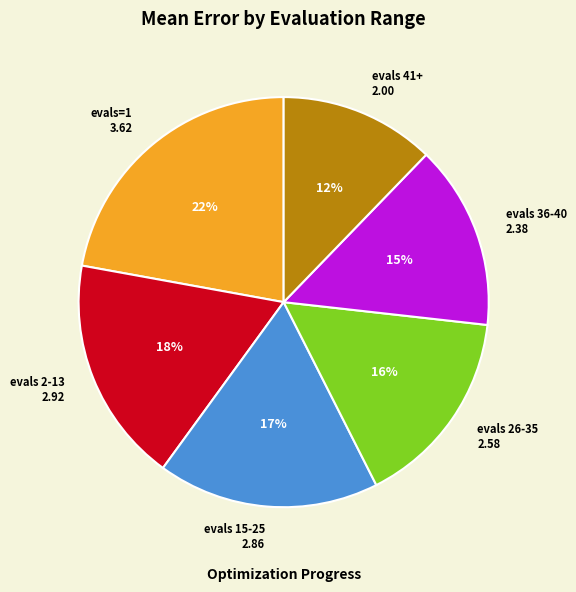

Is there a majority slice in this chart?

No